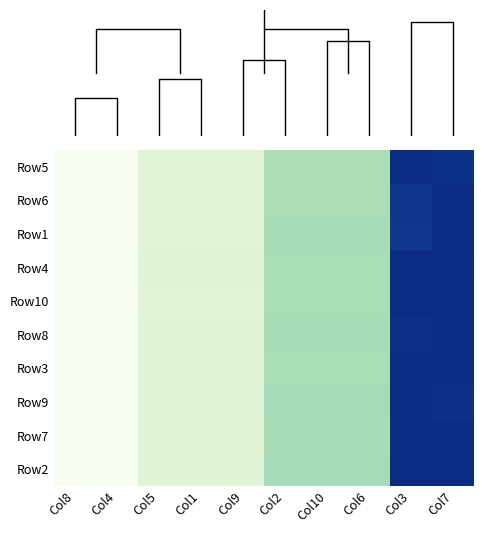

At which label does Row7 reach its minimum?

Col8